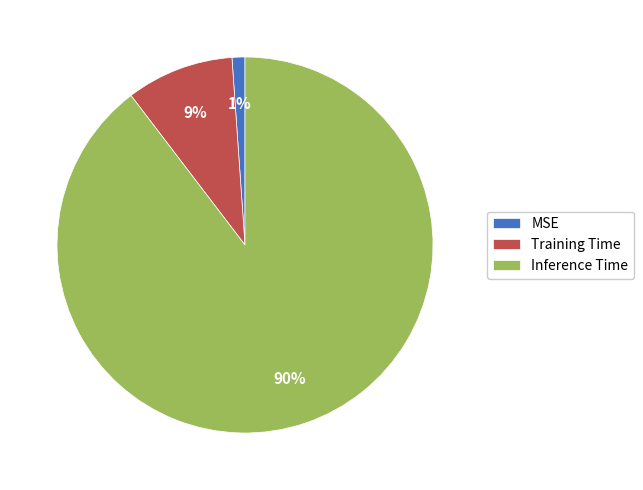

Does MSE account for over 50% of the chart?

No